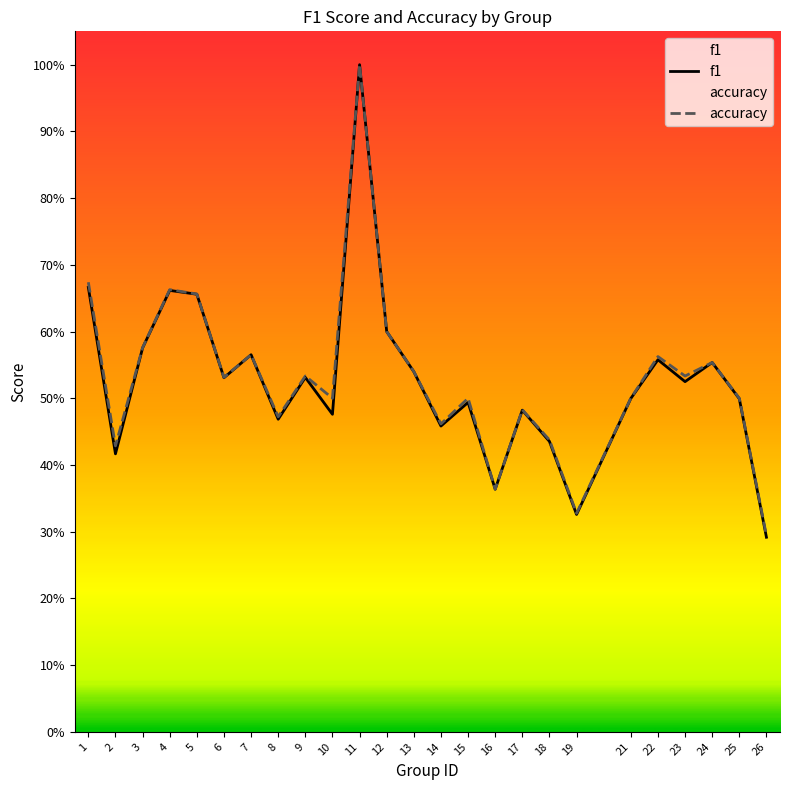

What is the value of the f1 point at the 23rd from the left?

0.6